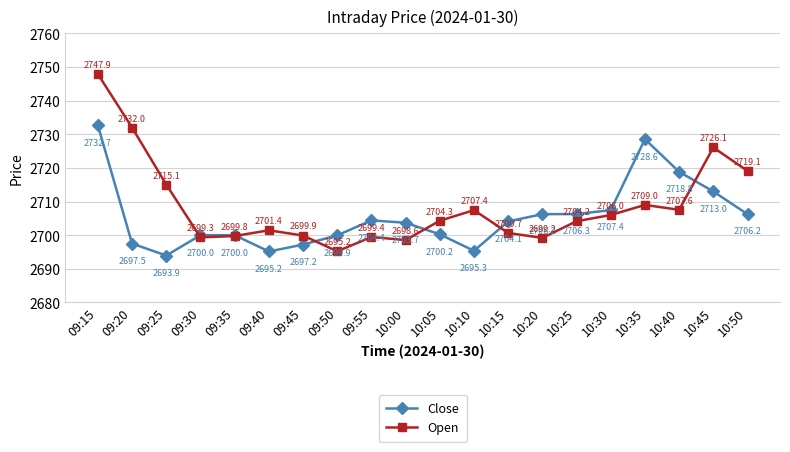

At which label does Close first exceed 2704?

09:15